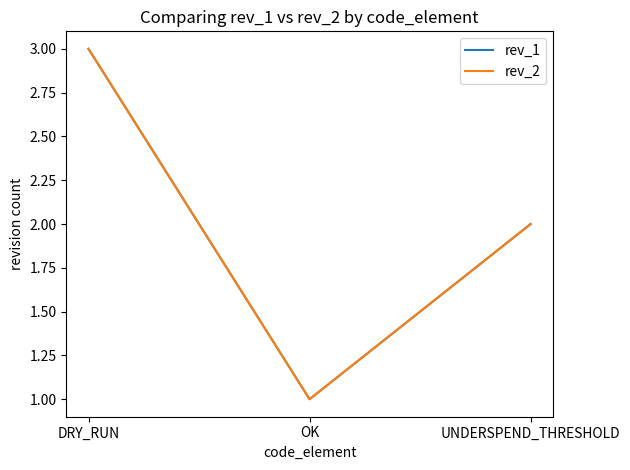

At which category does the chart reach its minimum across all series?

OK